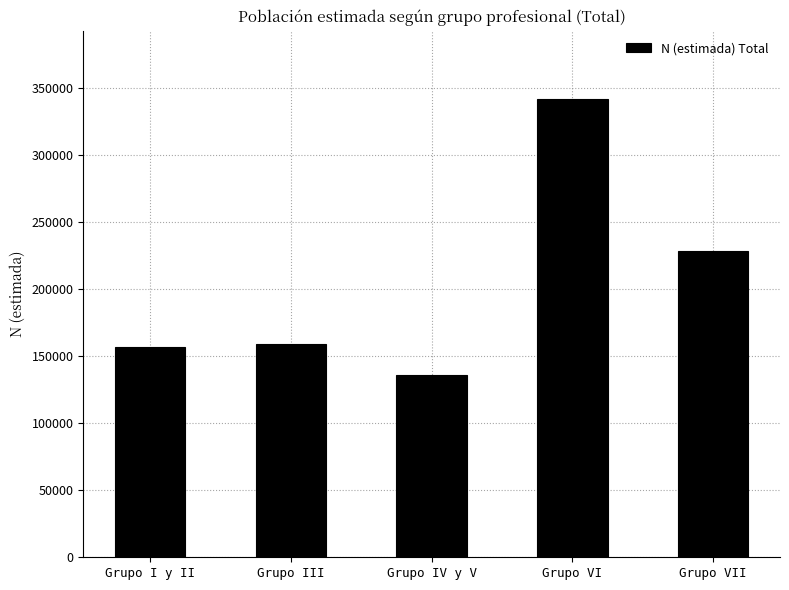

Does the chart contain any negative values?

No